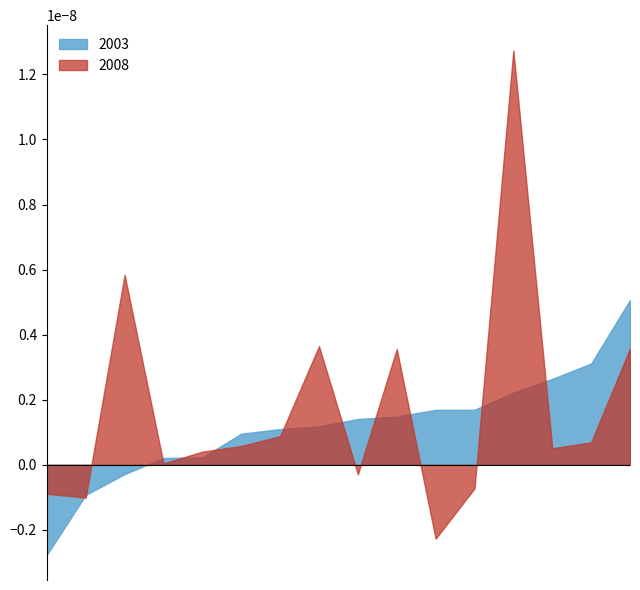

Which series has the largest range (max minus min)?

2008